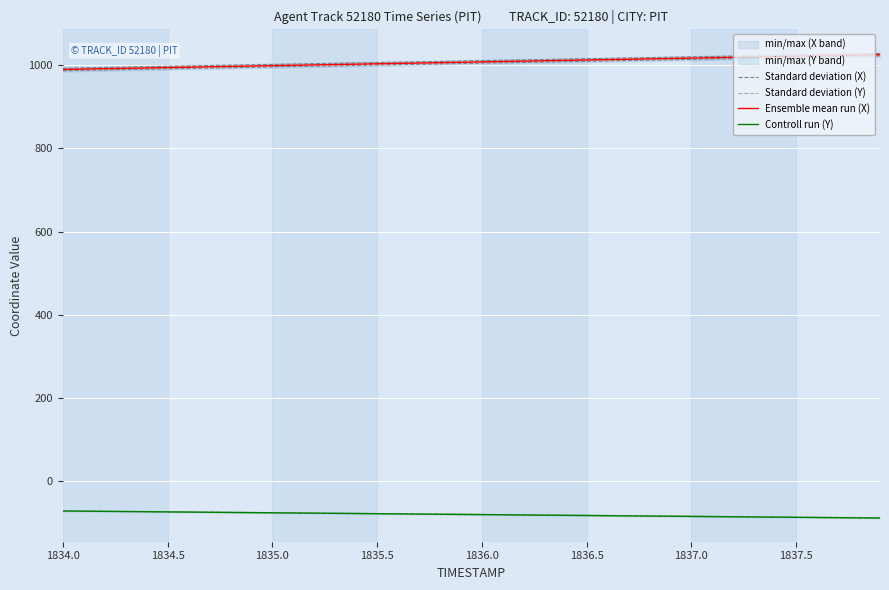

What is the maximum value for Ensemble mean run (X)?

1025.2